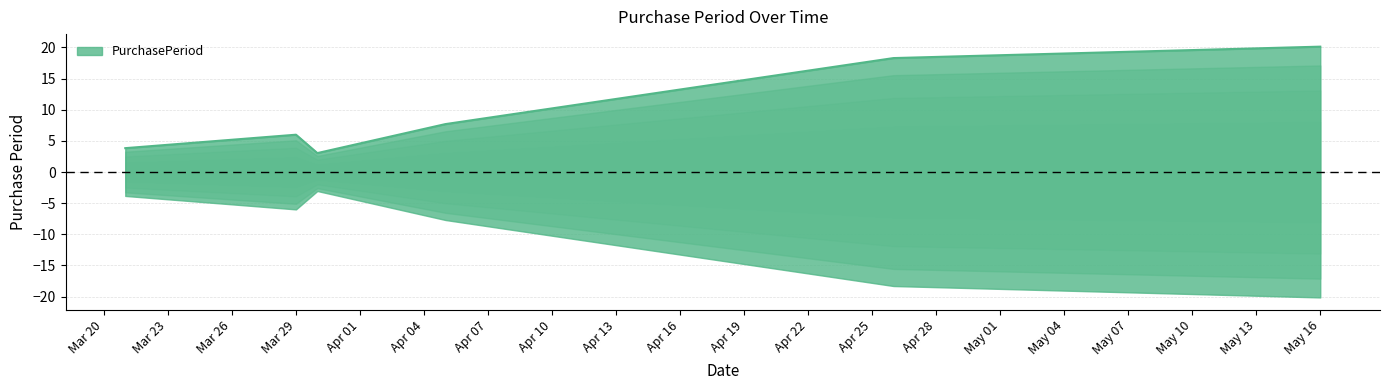

What is the label of the 5th point from the left?

2016-04-26